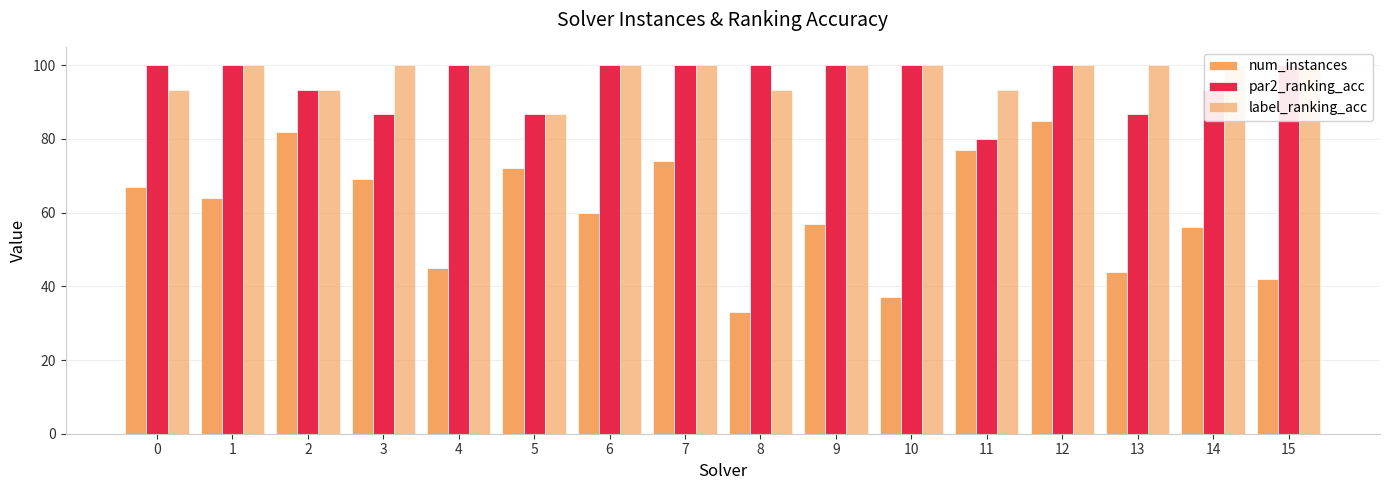

How many bars are there in total?

48